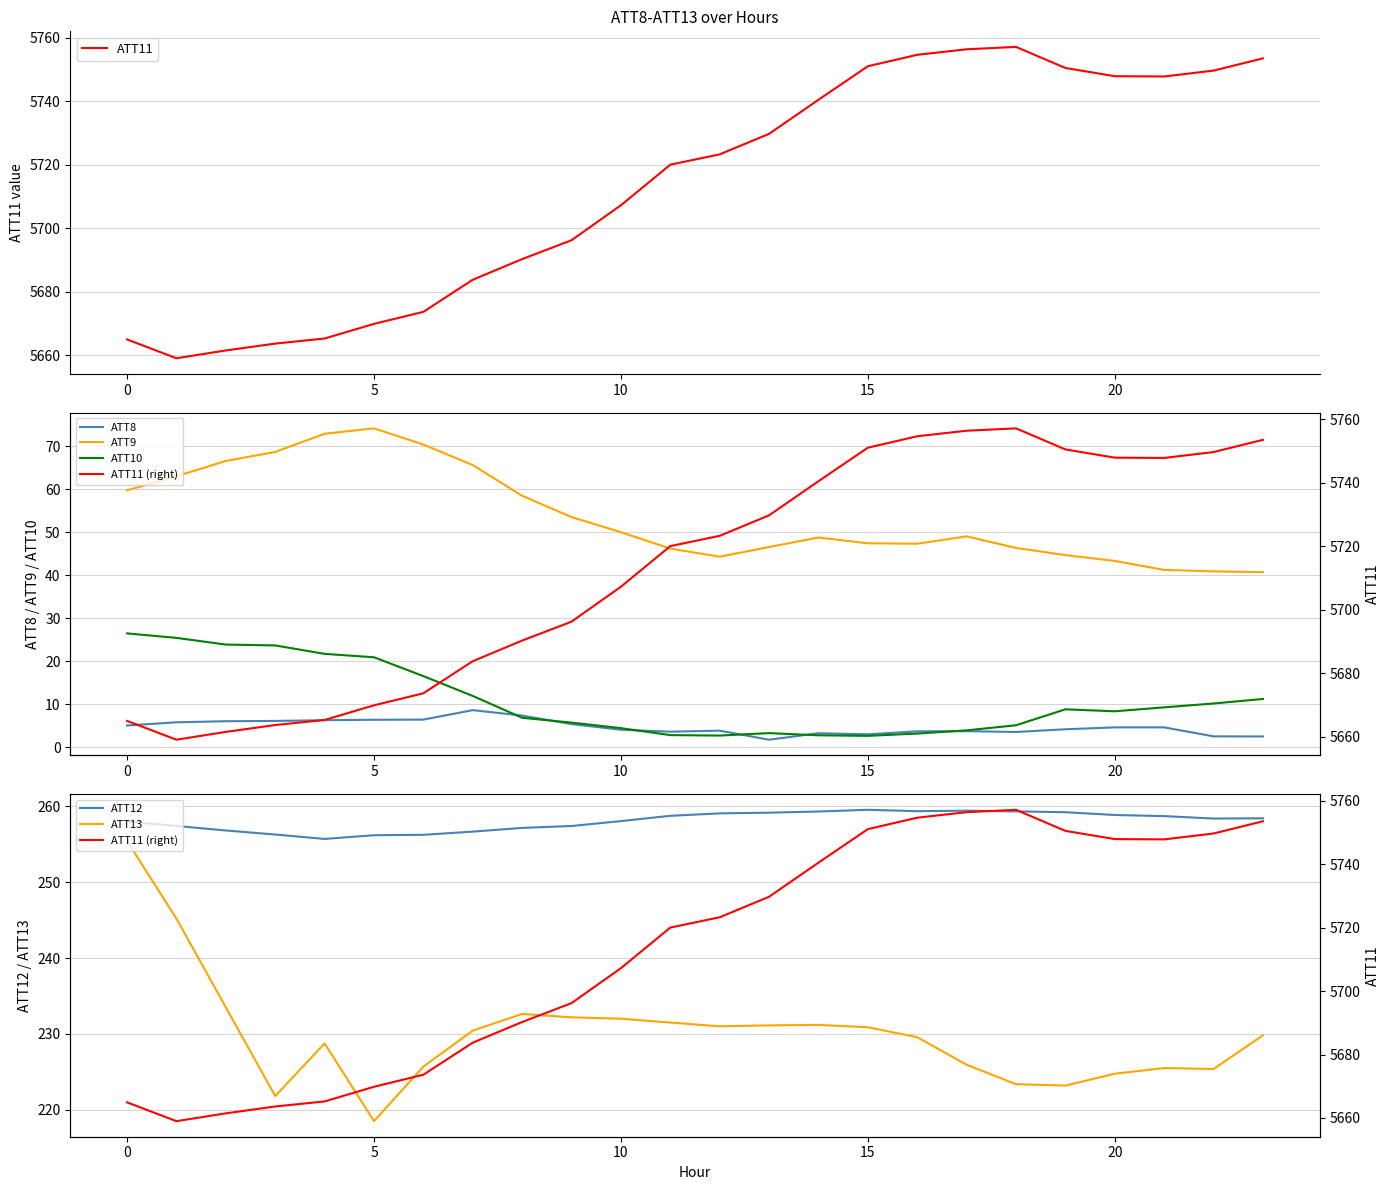

Does the chart display data point markers on the line(s)?

No